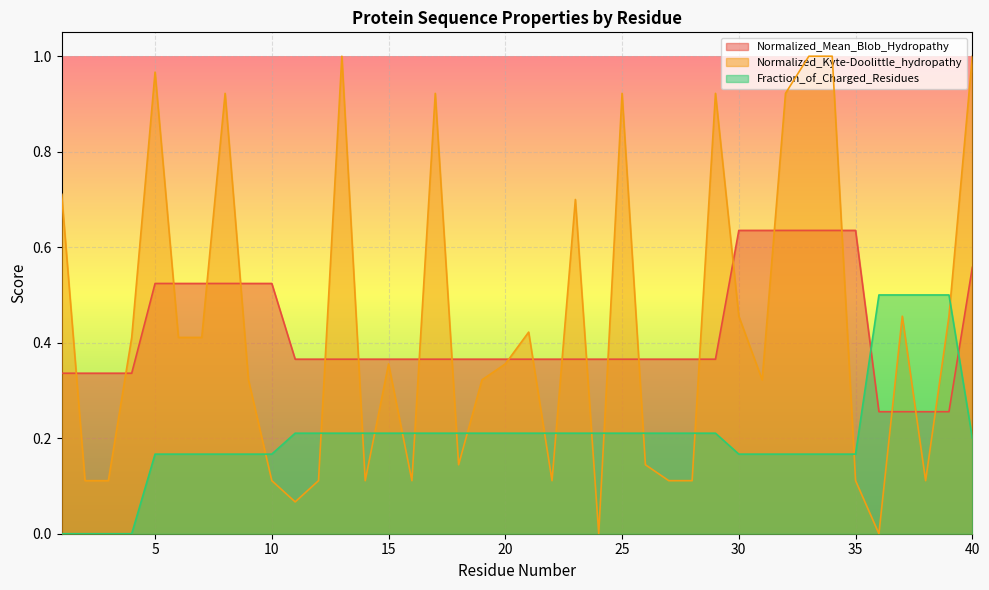

At which category is the sum across all series the highest?

33